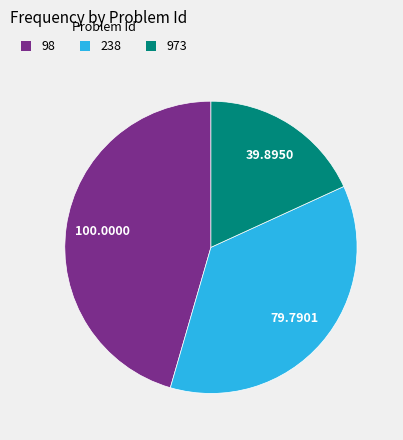

Approximately how many times larger is the value at 238 compared to 973?

2.0